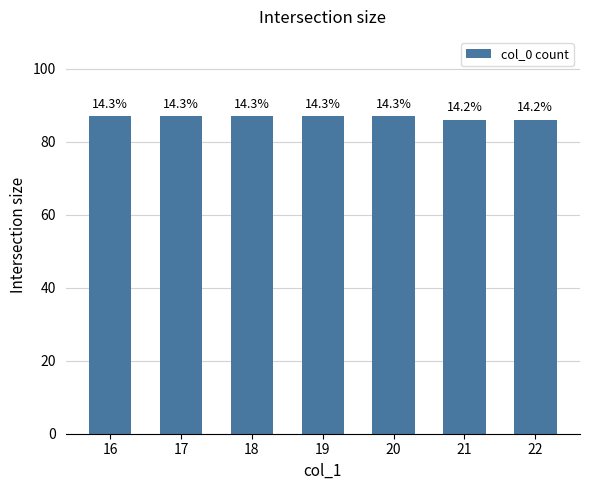

What is the value of the 2nd bar from the left?

87